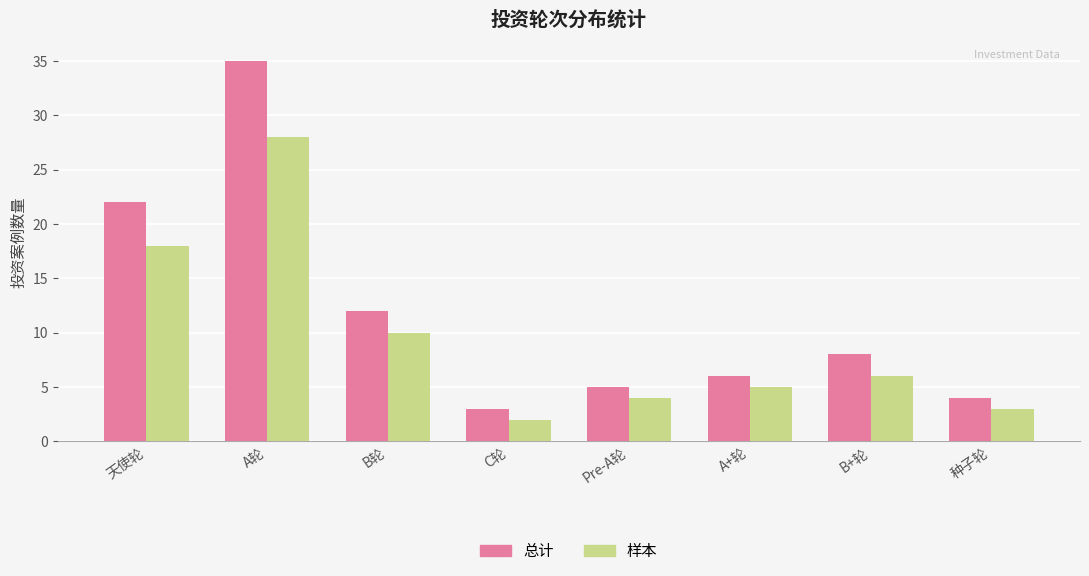

What is the difference between the maximum and minimum values in the 总计 series?

32